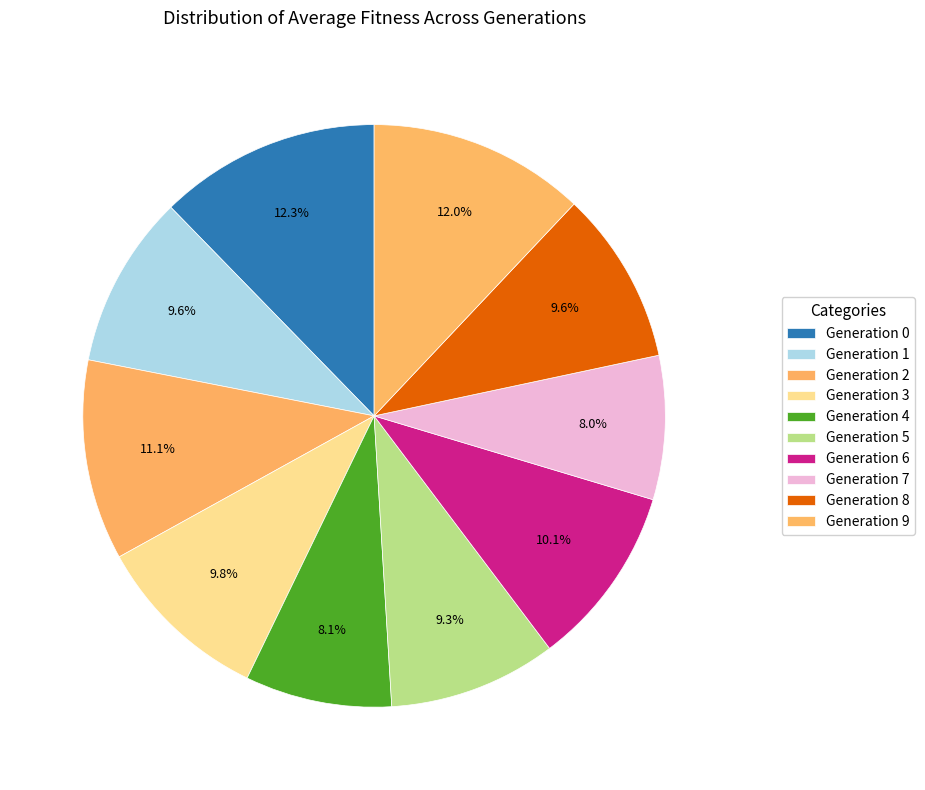

How many segments does this pie chart have?

10